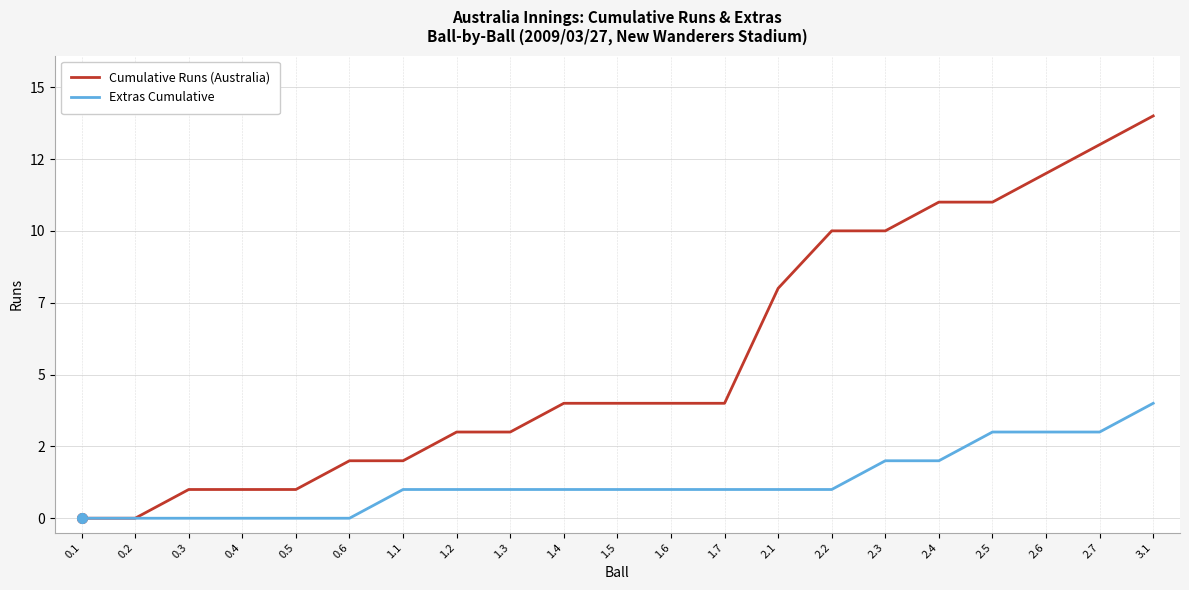

What is the difference between the Extras Cumulative values at 0.3 and 2.6?

3